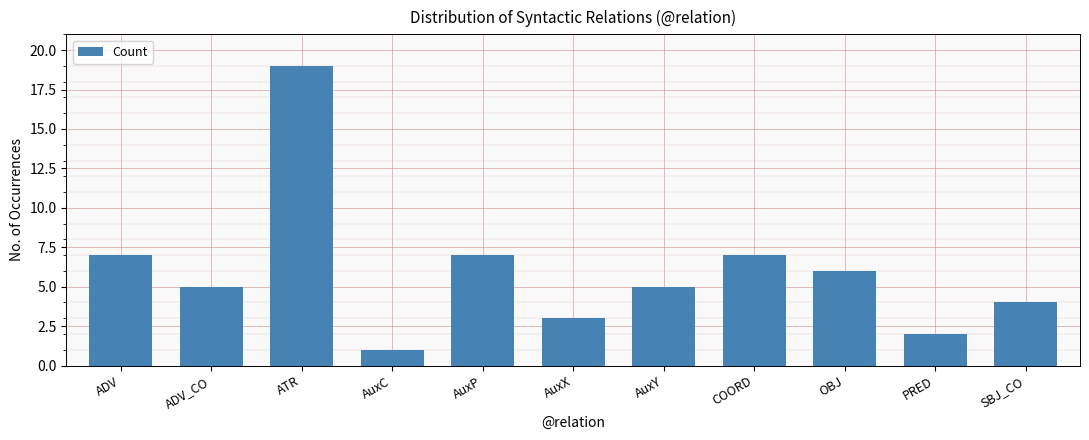

Between SBJ_CO and AuxC, which is larger?

SBJ_CO